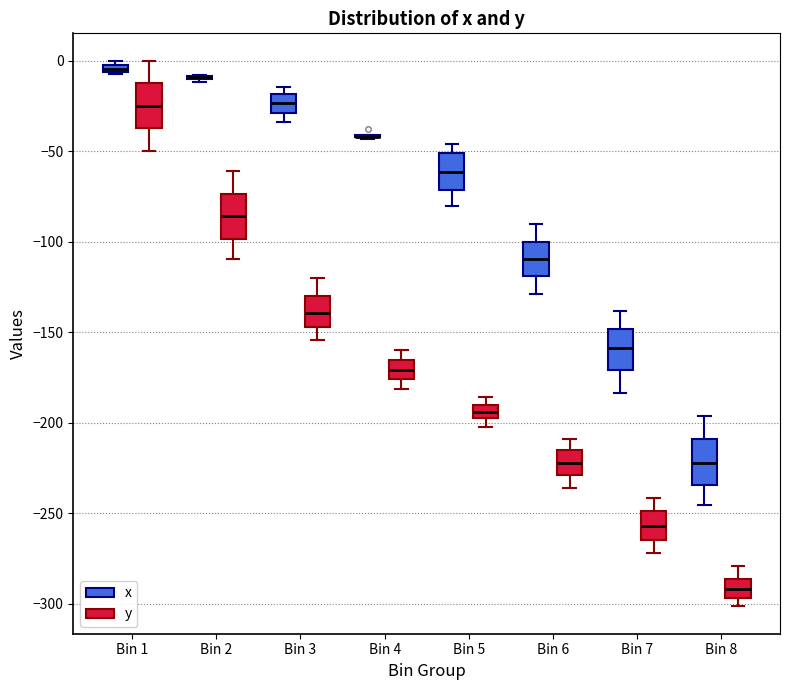

Where does the median line of the box for Bin 8 (y) sit on the y-axis? The values are not printed on the chart, so give them approximately, as read against the axis.

-290